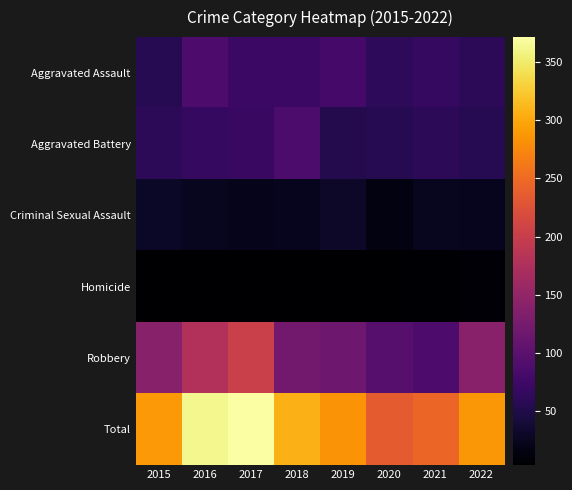

List the series in order of their peak value, lowest first.

Homicide, Criminal Sexual Assault, Aggravated Battery, Aggravated Assault, Robbery, Total